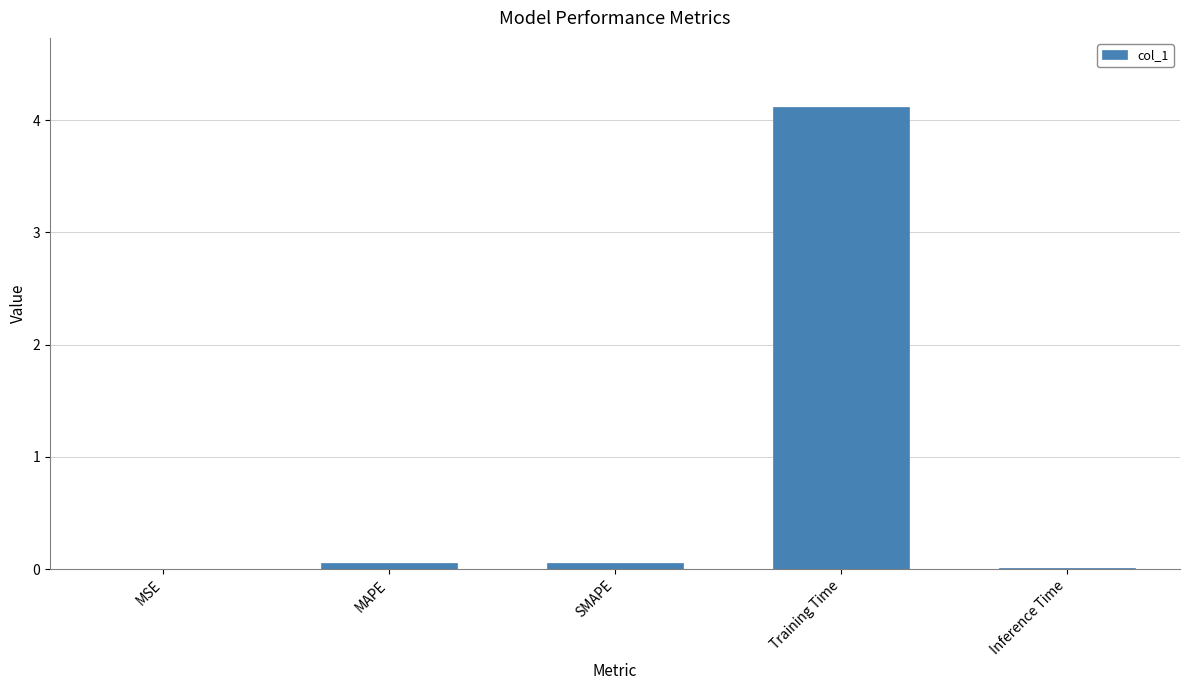

Is it true that the value at SMAPE is 0.1?

True